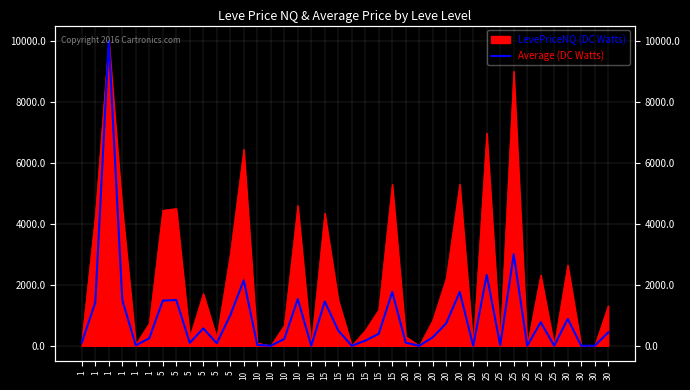

How many positive values are there?

31